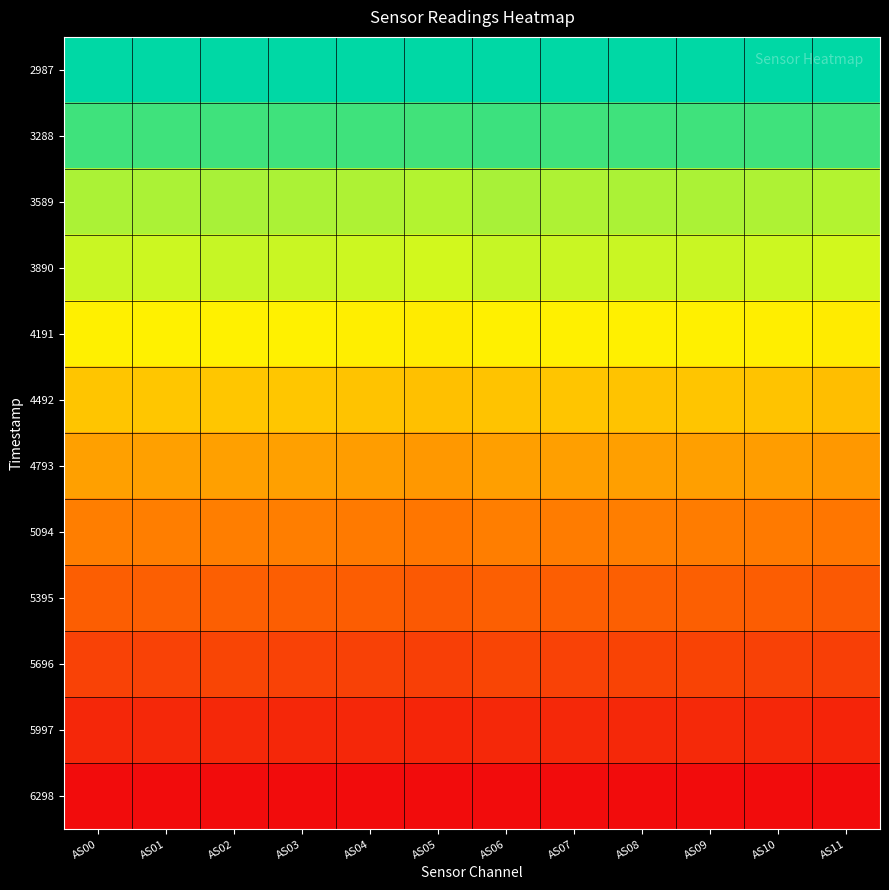

What is the total value across all series at AS08?

5.9